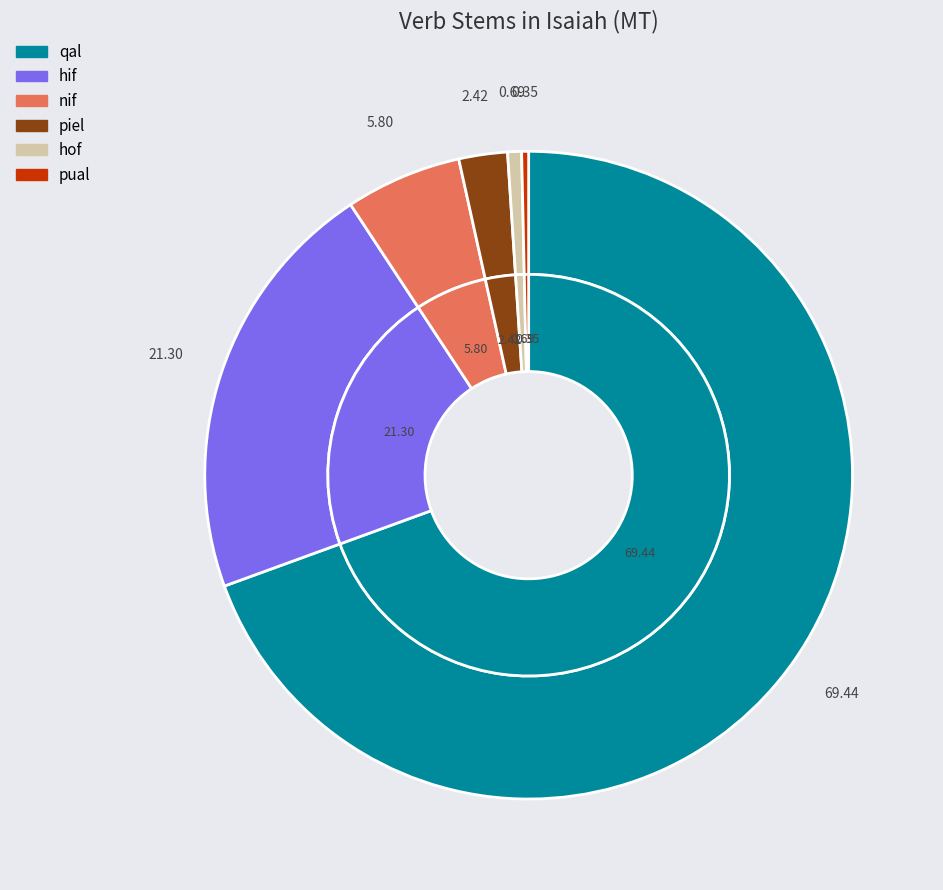

Approximately how many times larger is the value at hif compared to nif?

3.7